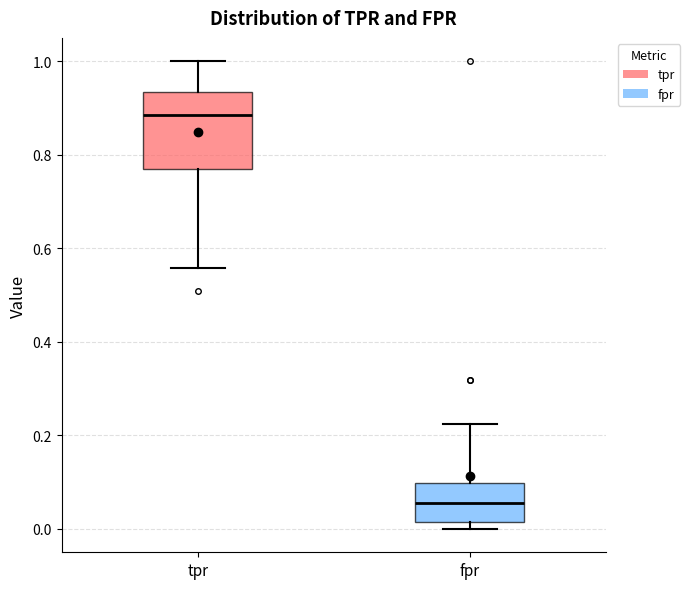

Reading left to right, transcribe this box plot: for each box, give where its median line is, the range the box spans, and where its two whiskers end, as read against the y-axis. The values are not printed on the chart, so give them approximately, as read against the axis.

tpr: median 0.88, box 0.78 to 0.94, whiskers 0.56 to 1.00
fpr: median 0.06, box 0.02 to 0.10, whiskers 0.00 to 0.22